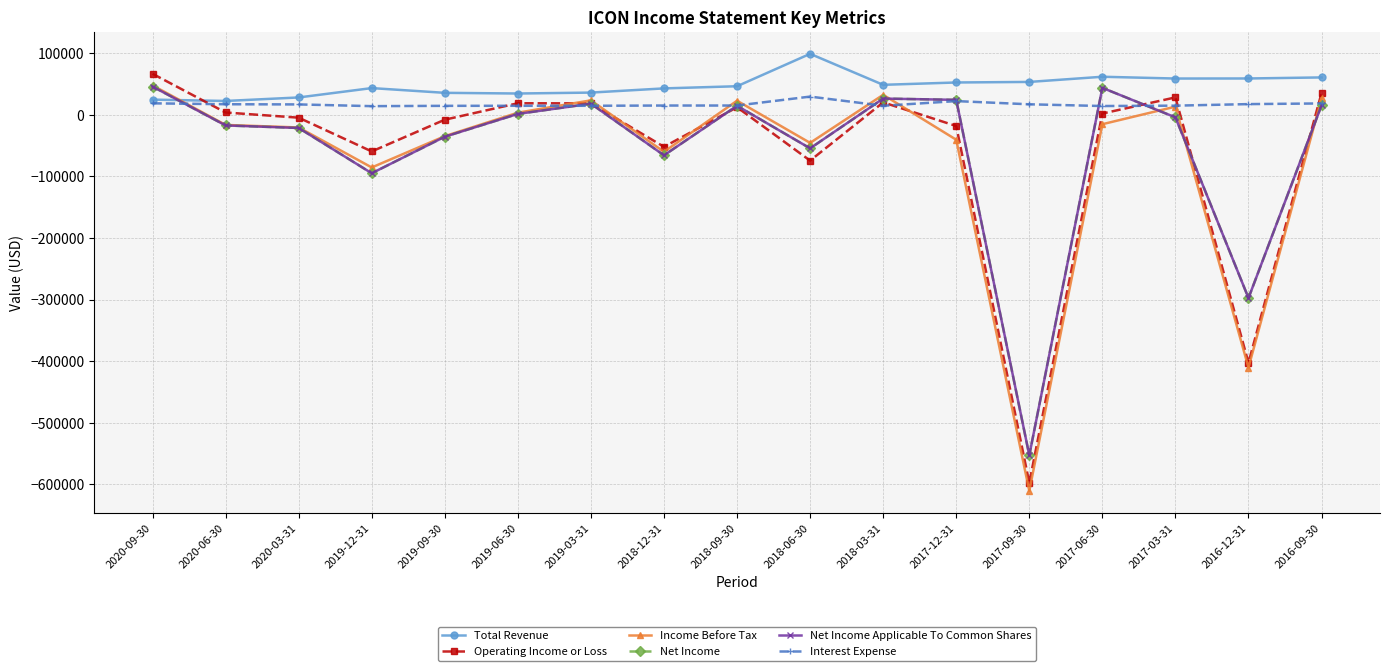

Is this an area chart (filled region under the line)?

No